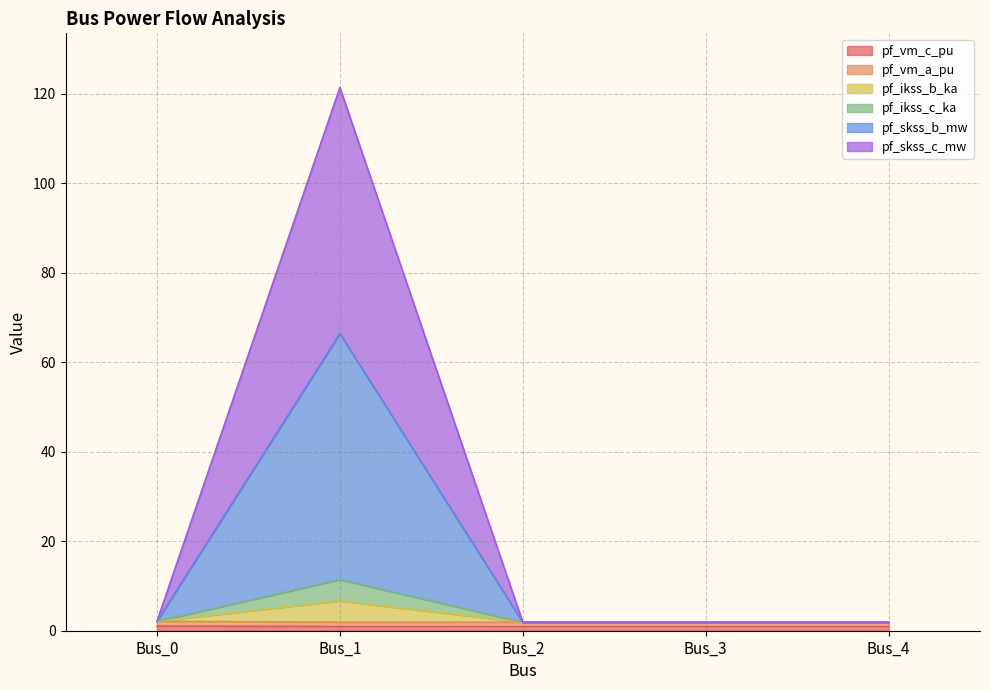

List the series in order of their peak value, lowest first.

pf_vm_c_pu, pf_vm_a_pu, pf_skss_c_mw, pf_skss_b_mw, pf_ikss_c_ka, pf_ikss_b_ka